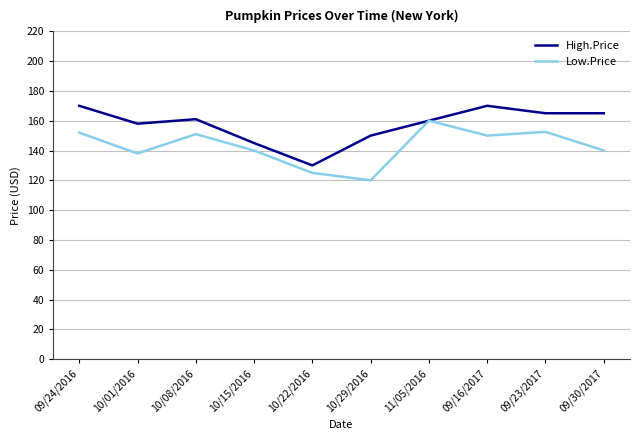

How many lines are shown in the chart?

2